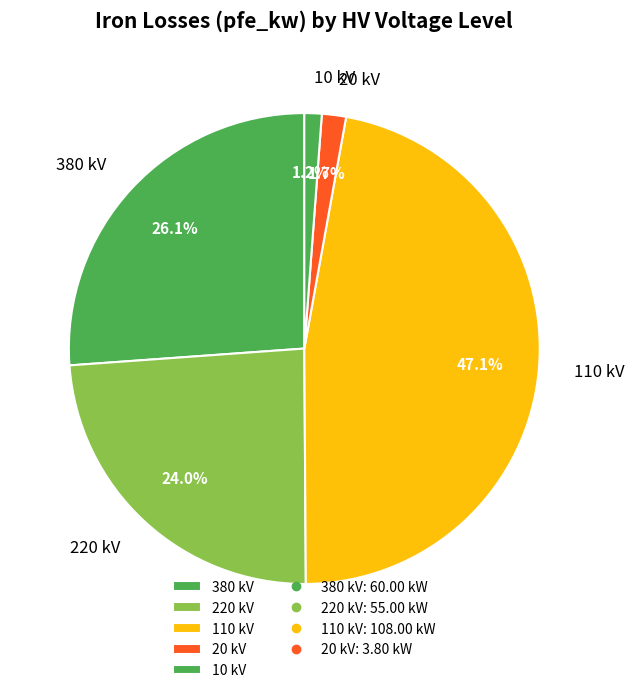

Combined, do 10 kV and 110 kV account for over 50%?

No